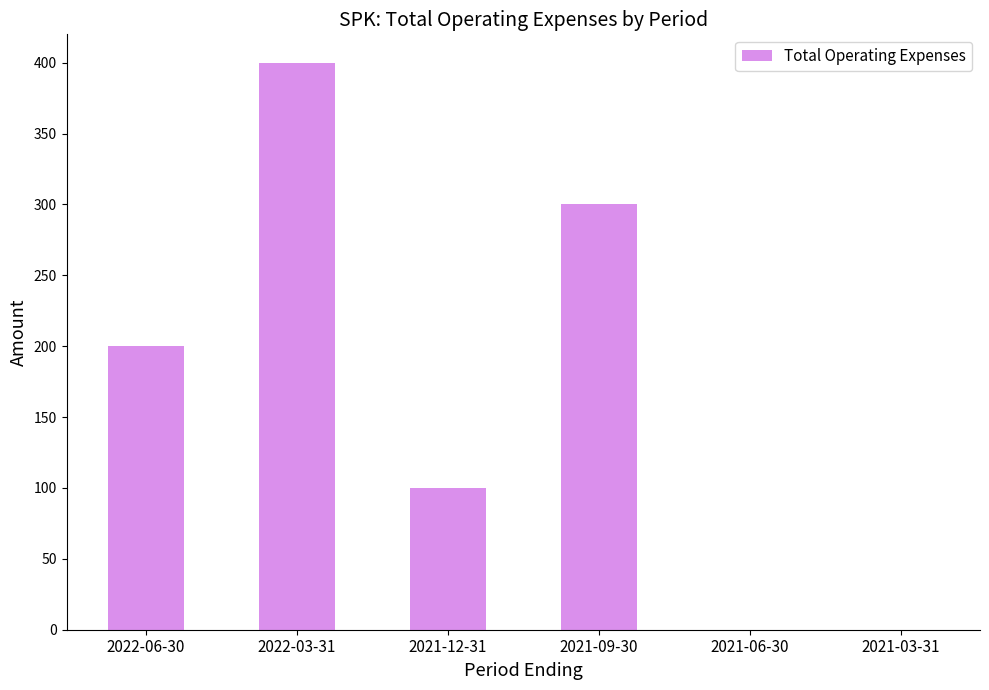

Reading left to right, list all the values displayed in this chart.

2022-06-30=200	2022-03-31=400	2021-12-31=100	2021-09-30=300	2021-06-30=0	2021-03-31=0